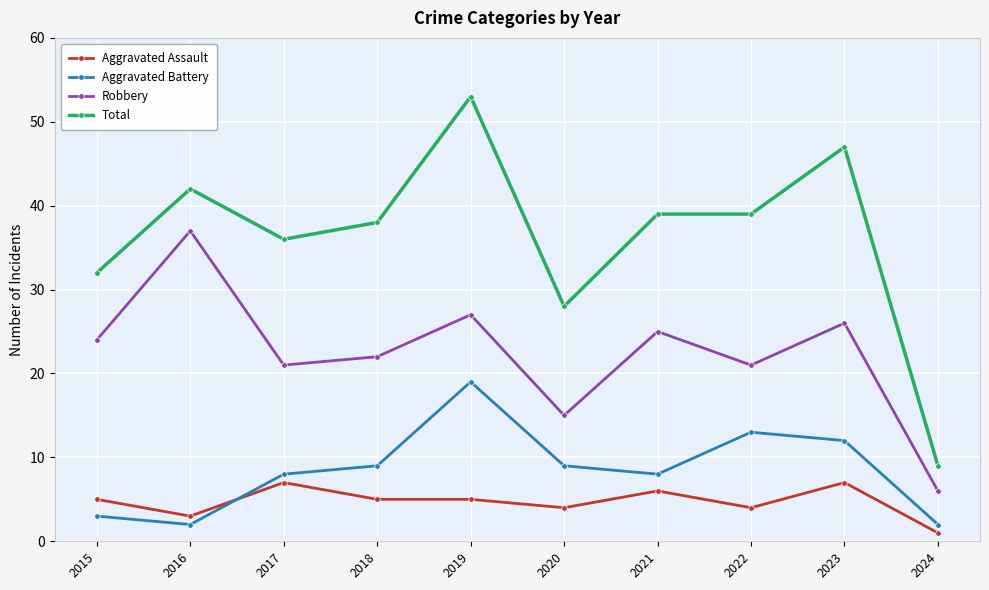

In Aggravated Battery, how many points are higher than both neighbors (excluding endpoints)?

2